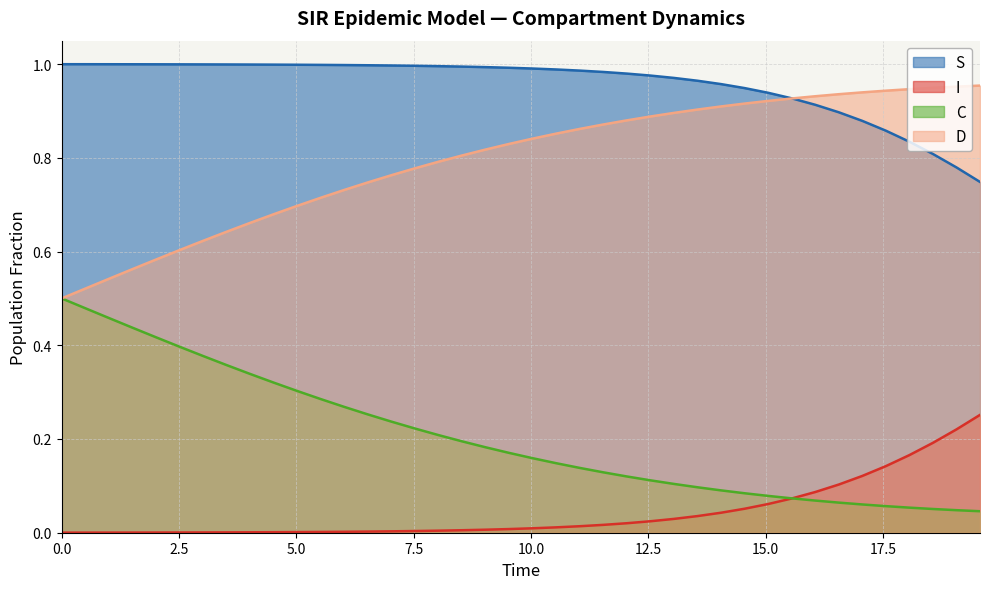

True or false: C has more than 0 points higher than both neighbors.

False